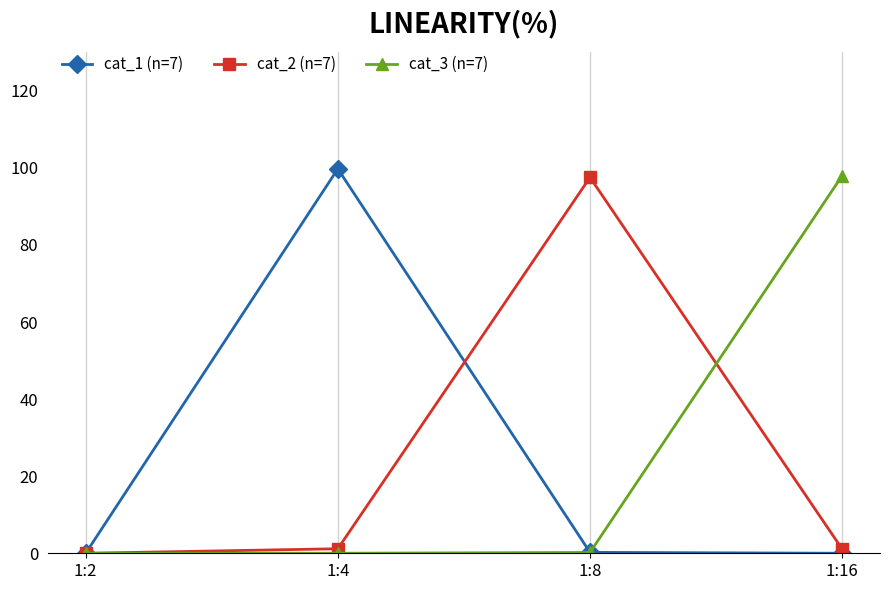

What is the sum of all cat_1 (n=7) values?

100.0